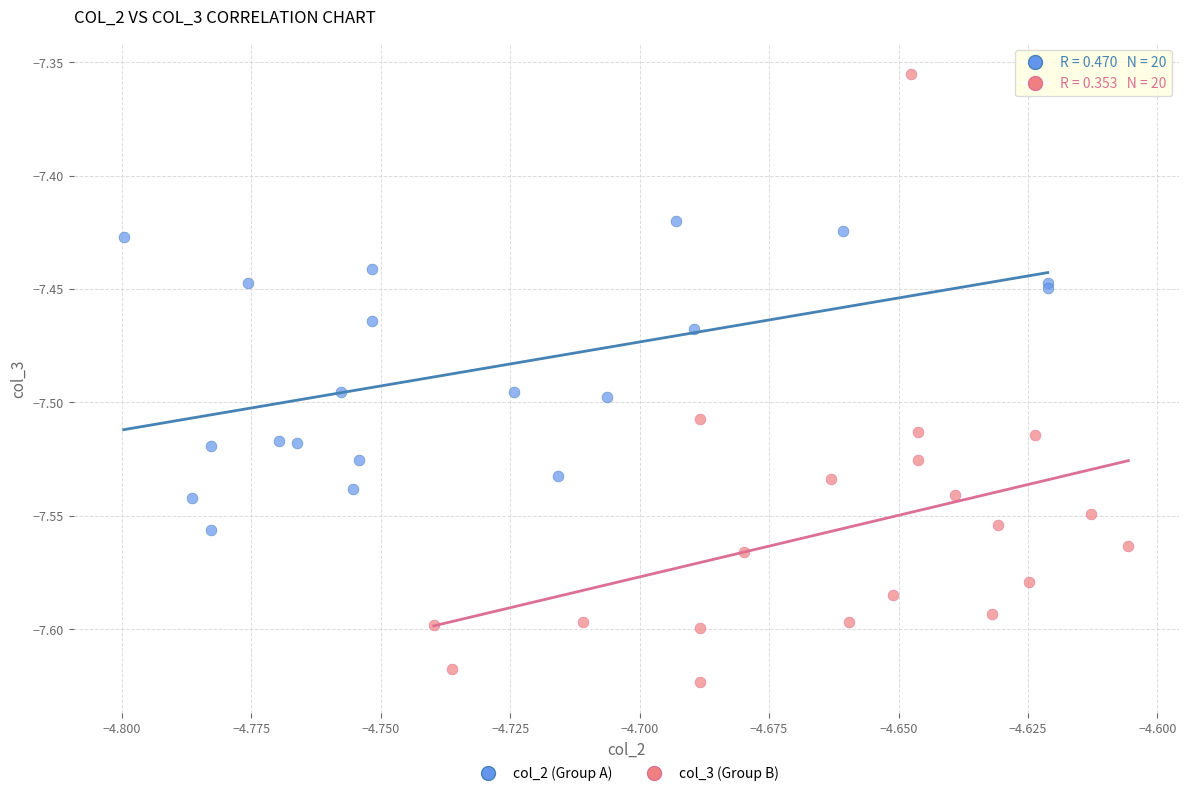

Which series has the largest Y range (max minus min)?

col_3 (Group B)